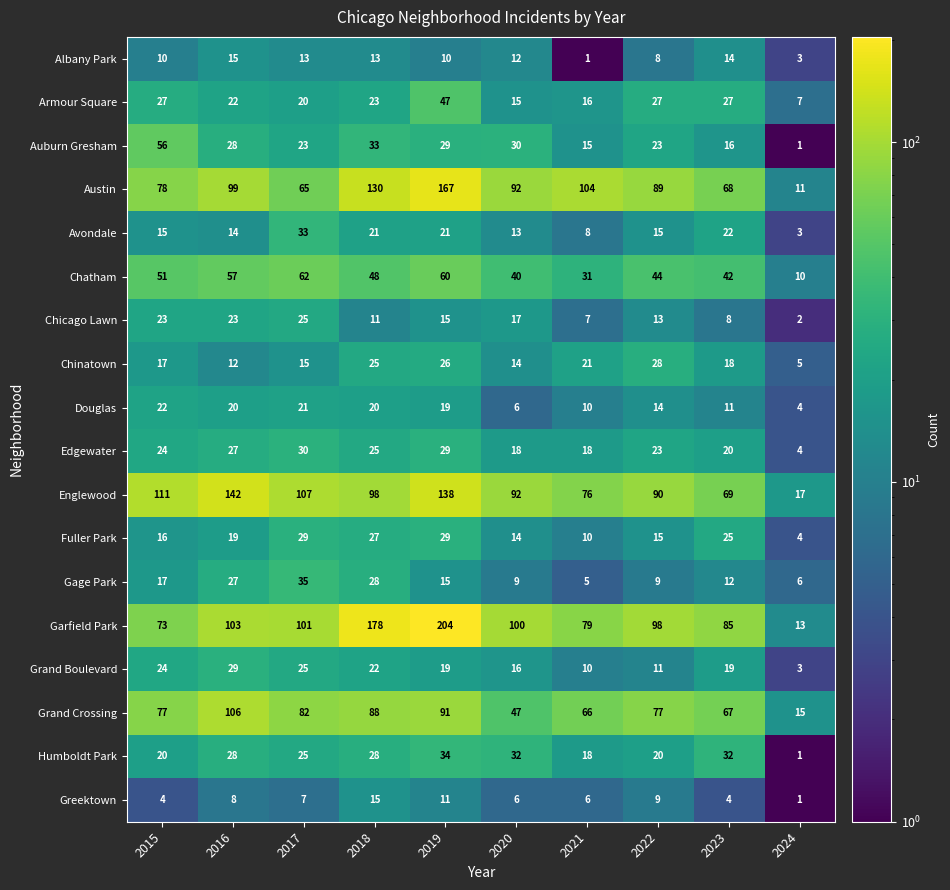

Which label corresponds to the largest value in the chart?

2019